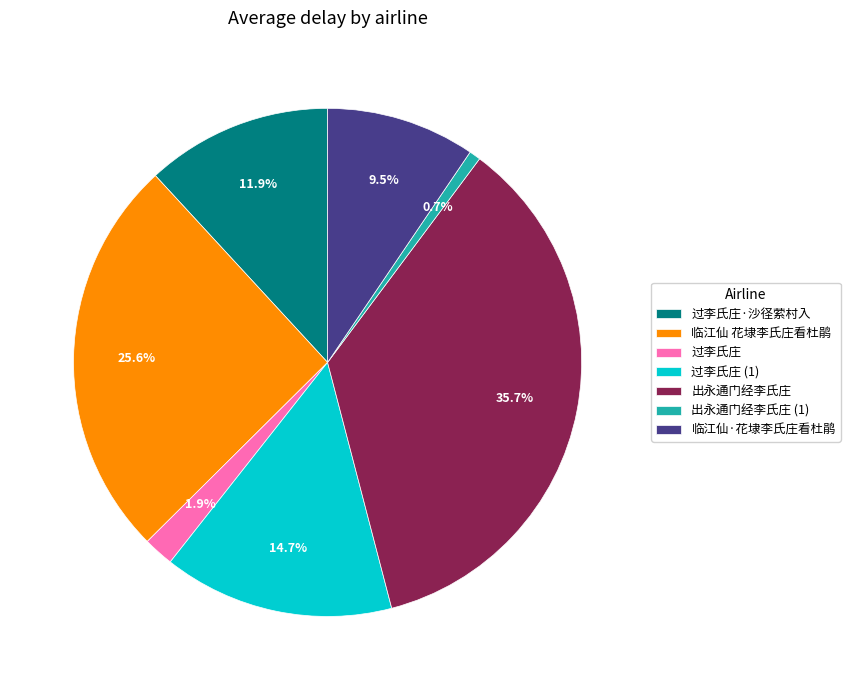

Which has a higher value, 临江仙 花埭李氏庄看杜鹃 or 临江仙·花埭李氏庄看杜鹃?

临江仙 花埭李氏庄看杜鹃